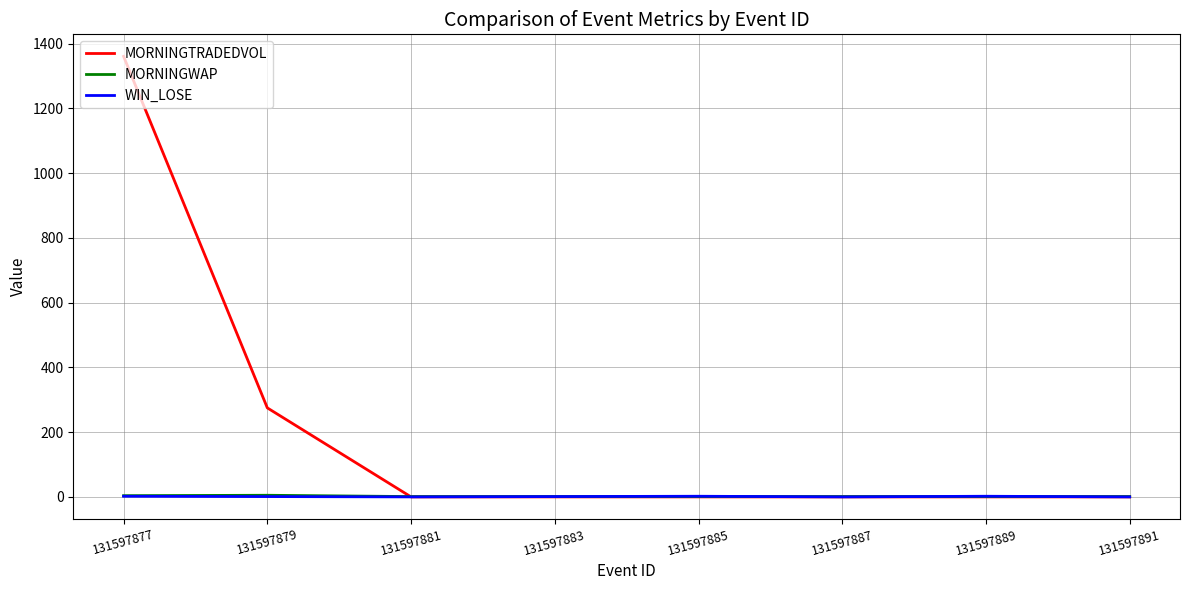

At which category is the sum across all series the highest?

131597877